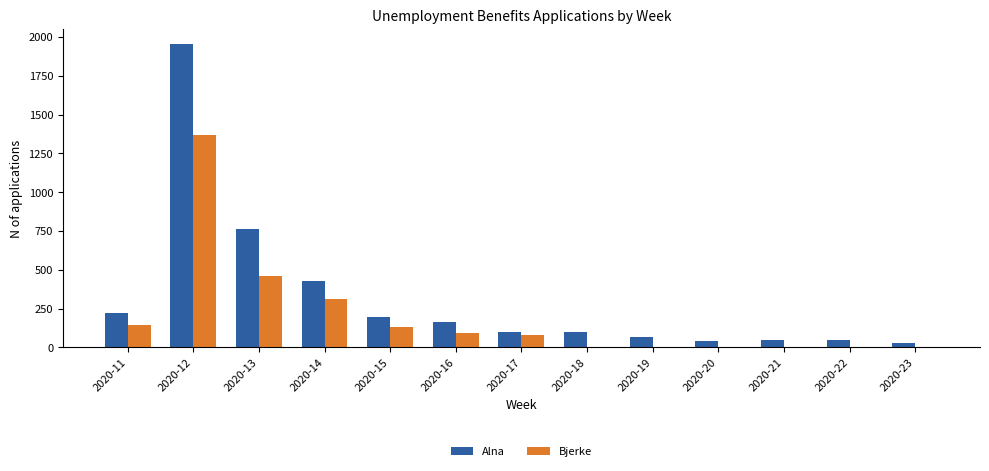

What is the sum of the Alna values at 2020-23 and 2020-18?

126